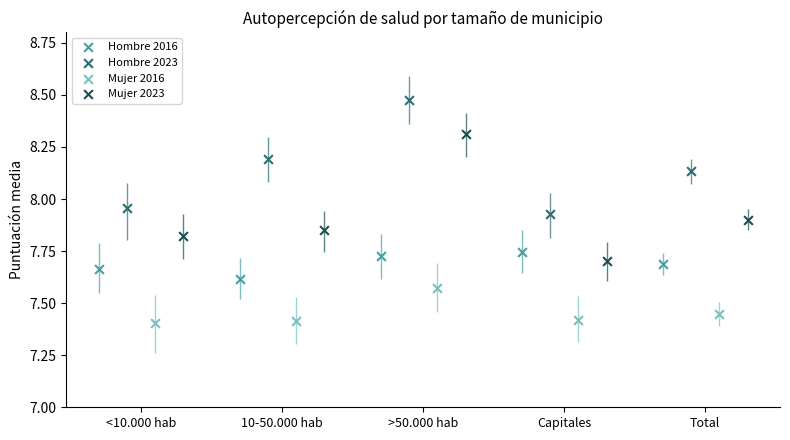

Which series contains the lowest Y value?

Mujer 2016